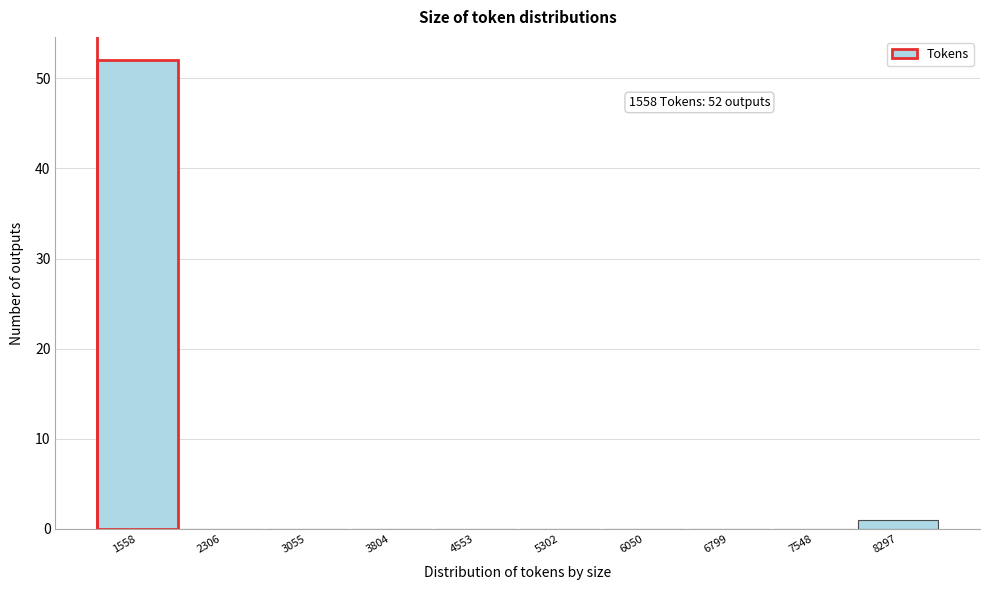

Reading left to right, what are all the values shown in this chart?

1558=52	2306=0	3055=0	3804=0	4553=0	5302=0	6050=0	6799=0	7548=0	8297=1